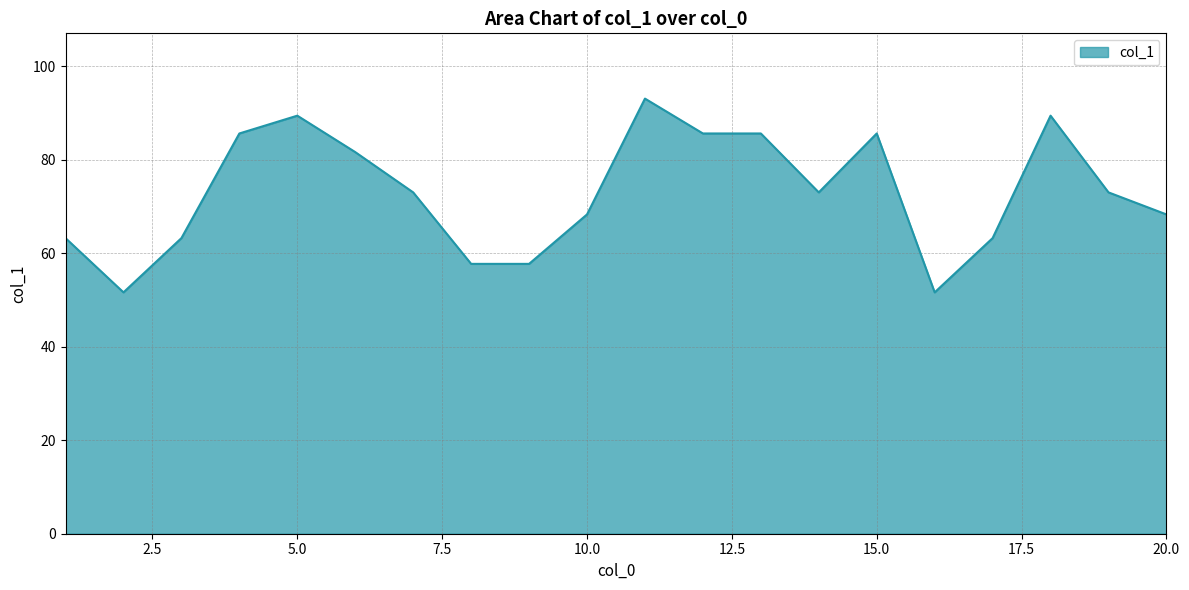

What is the greatest value displayed?

93.1